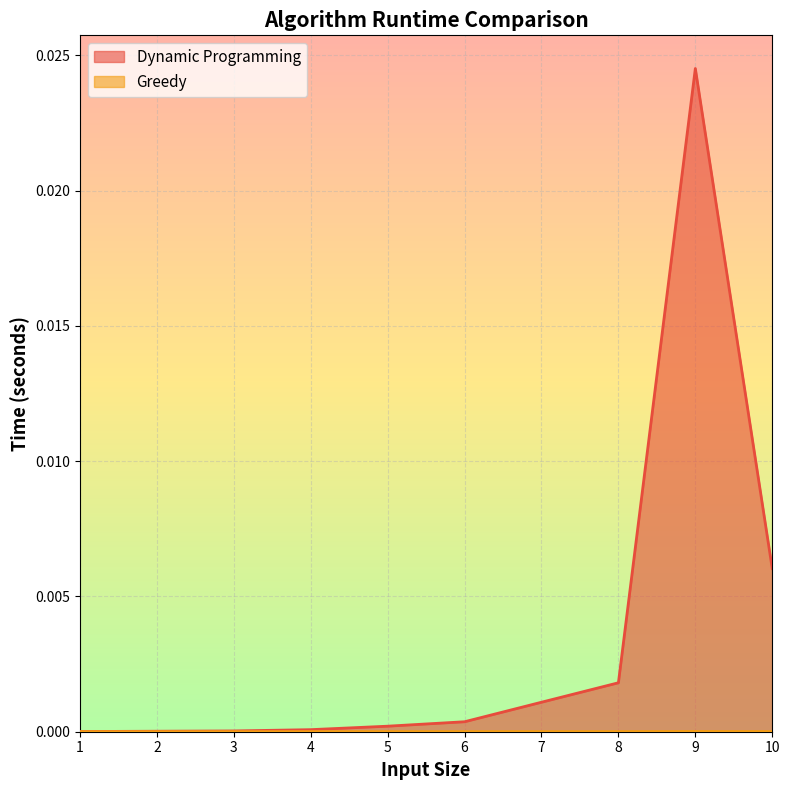

The value of Greedy at 9 is 0.0. True or false?

False